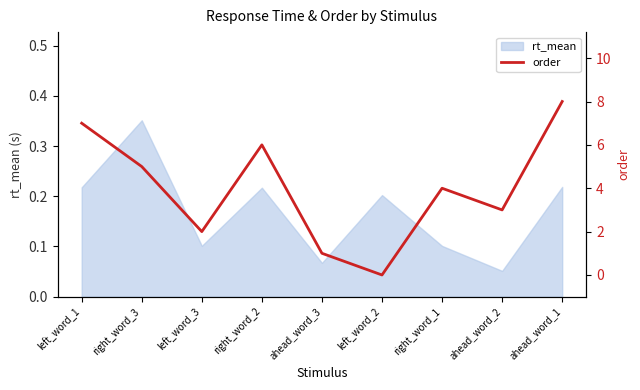

Which category has the lowest value in the rt_mean series?

ahead_word_2